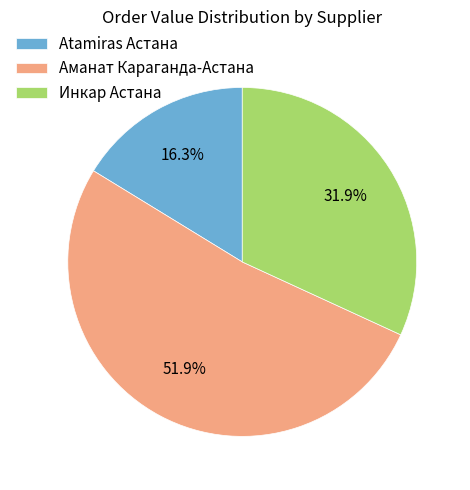

Which category has the smallest portion of the pie?

Atamiras Астана